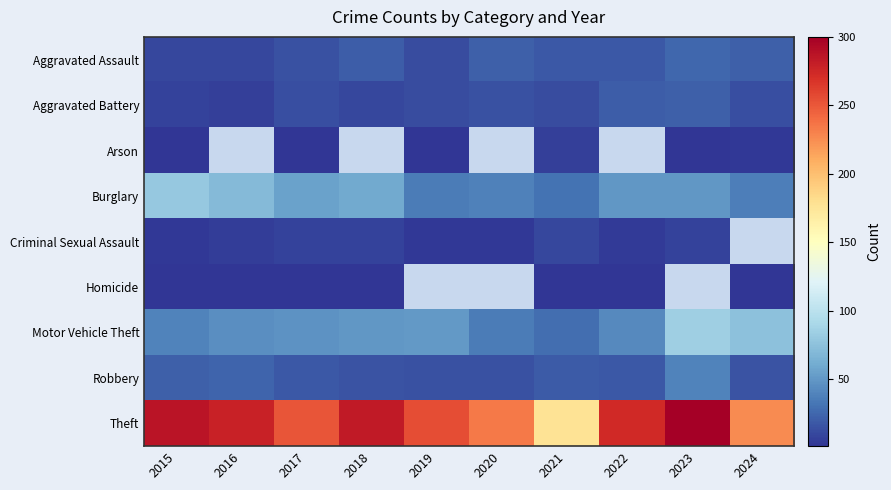

What is the greatest value displayed?

300.0